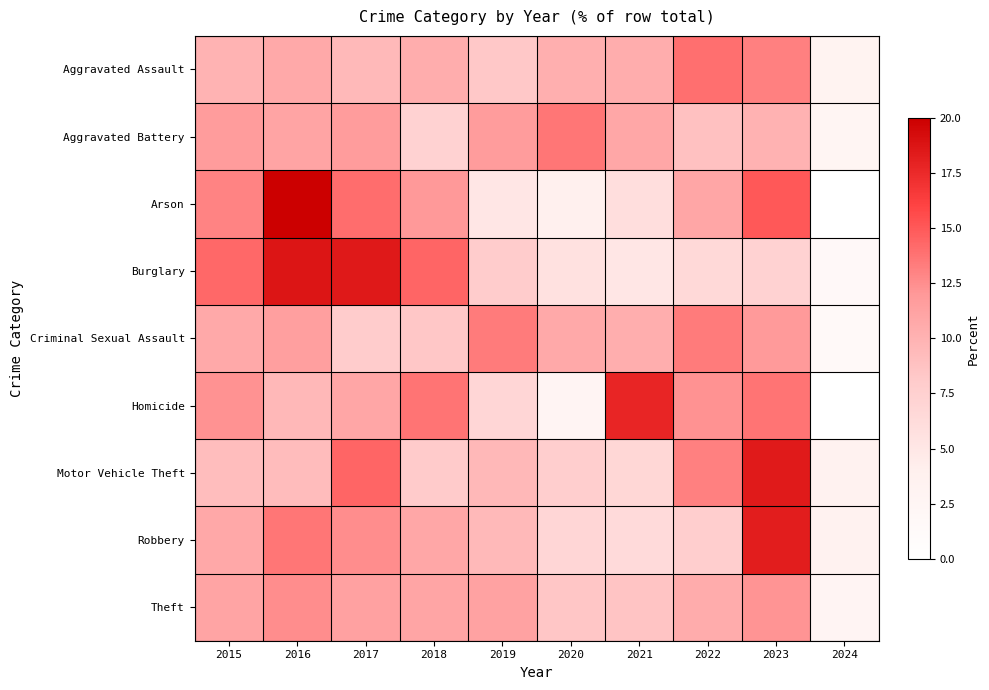

Rank the series by their maximum value, from lowest to highest.

Theft, Criminal Sexual Assault, Aggravated Battery, Aggravated Assault, Homicide, Robbery, Motor Vehicle Theft, Burglary, Arson